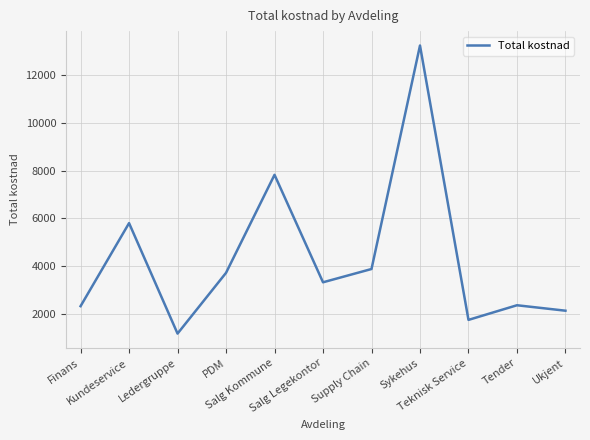

What is the change in value from Kundeservice to Ledergruppe?

-4635.6